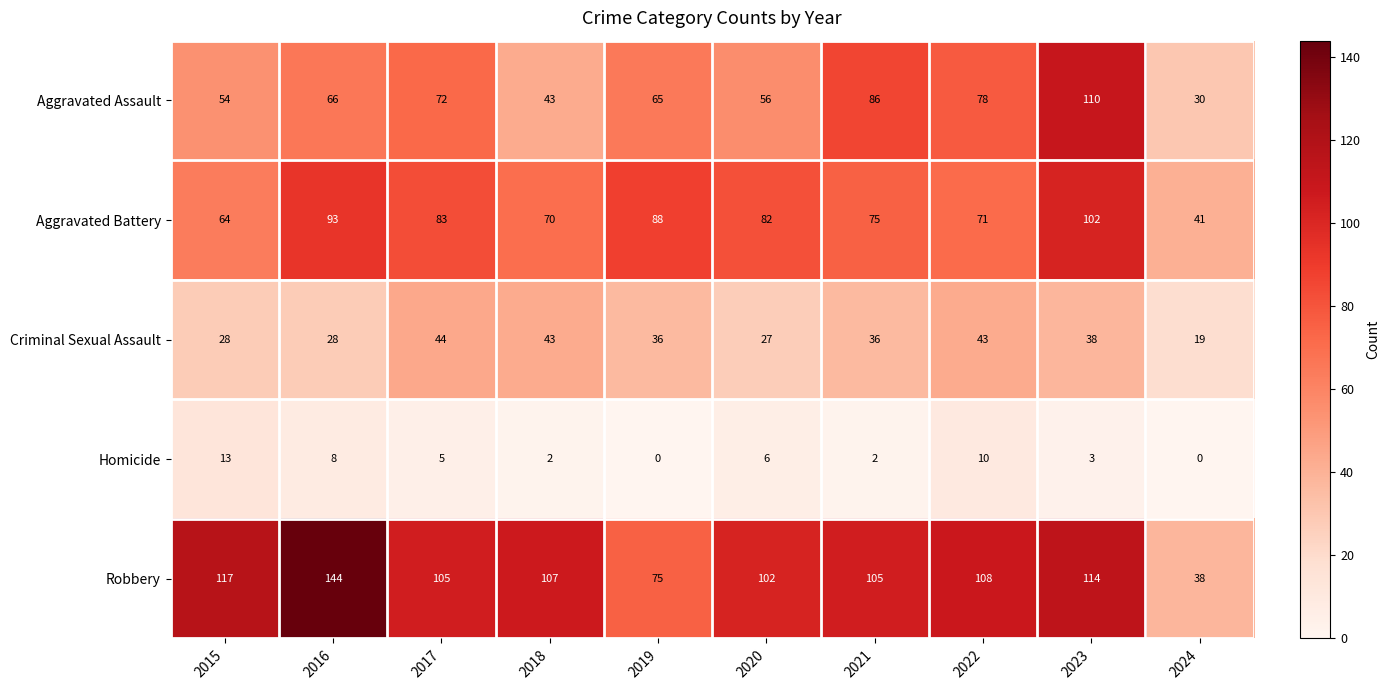

The value of Aggravated Assault at 2023 is 110. True or false?

True